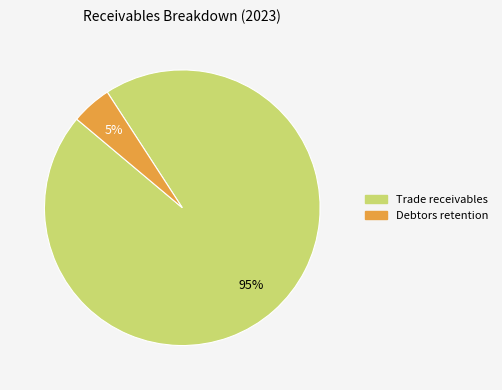

Rank the categories by value from highest to lowest.

Trade receivables, Debtors retention